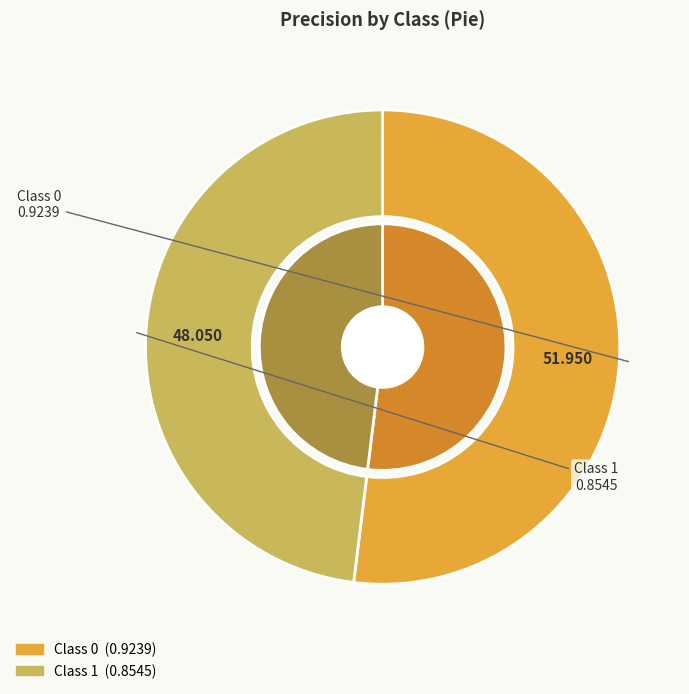

Does 0 account for over 50% of the chart?

Yes